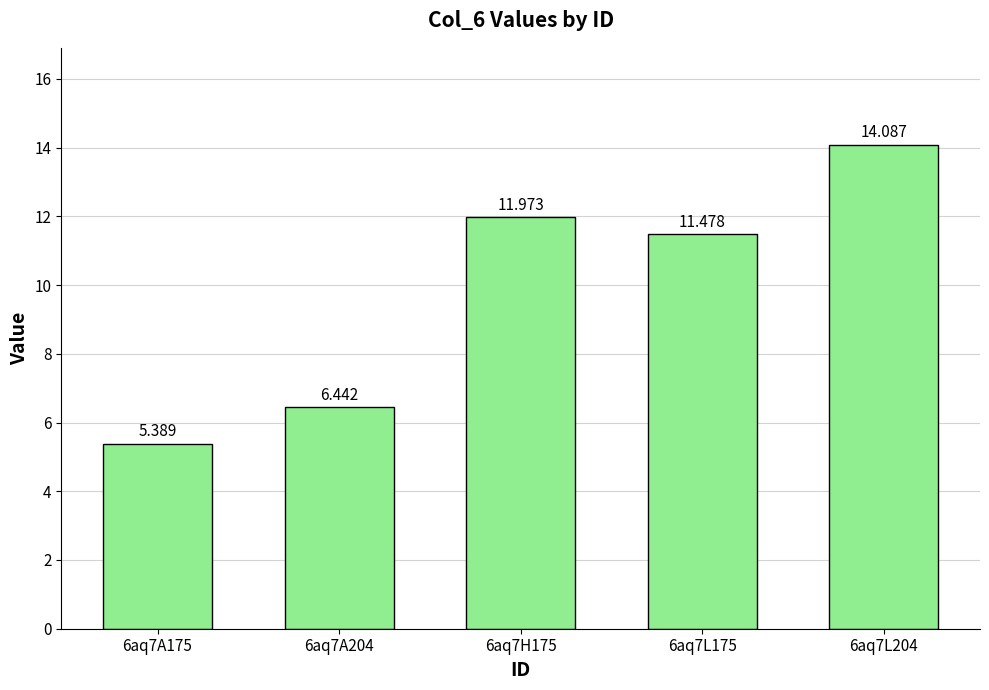

Are the bars horizontal?

No